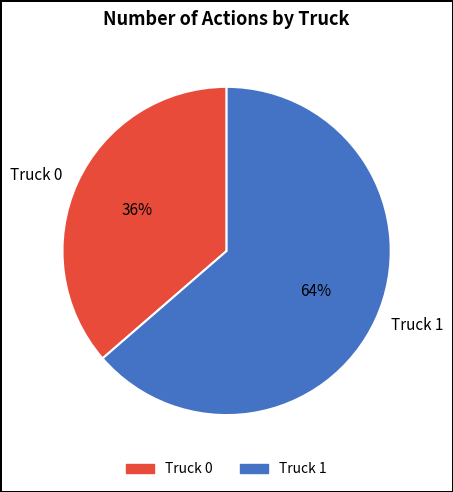

What is the smallest slice in the pie chart?

Truck 0